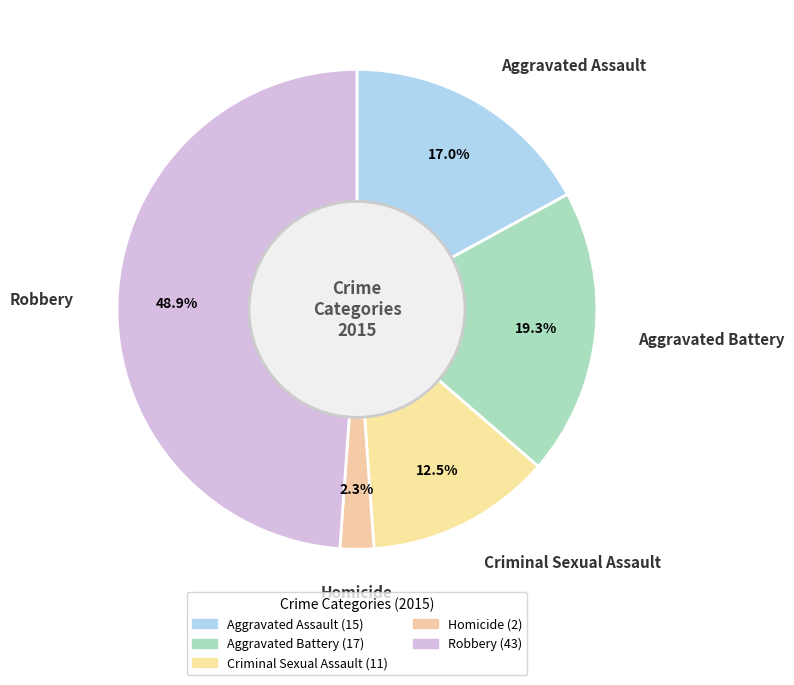

Approximately how many times larger is the value at Robbery compared to Criminal Sexual Assault?

3.9